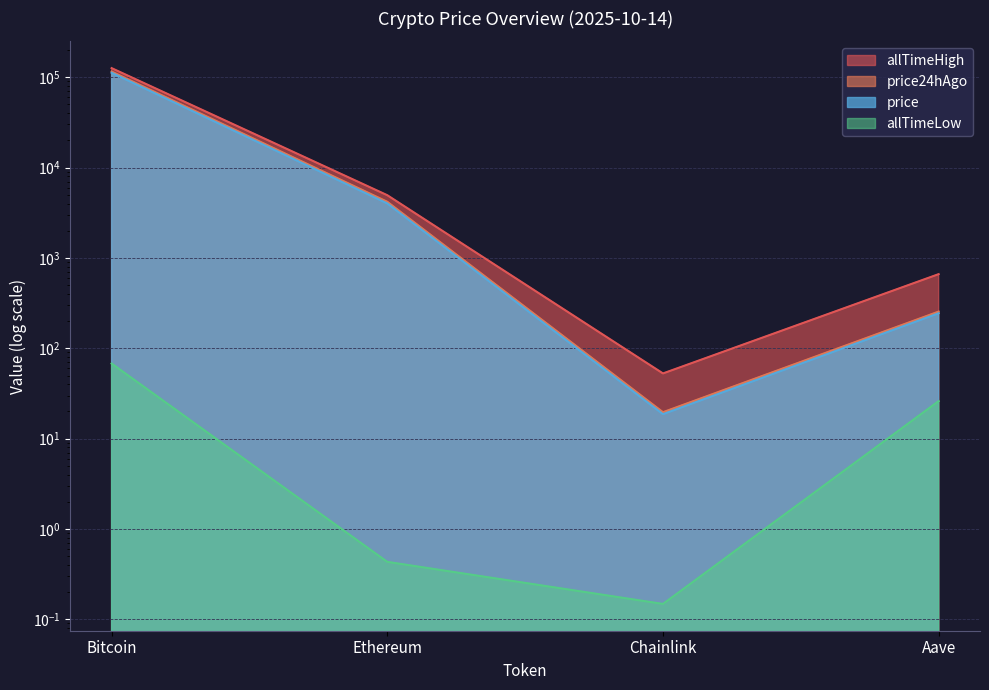

What is the label of the 4th point from the right?

Bitcoin